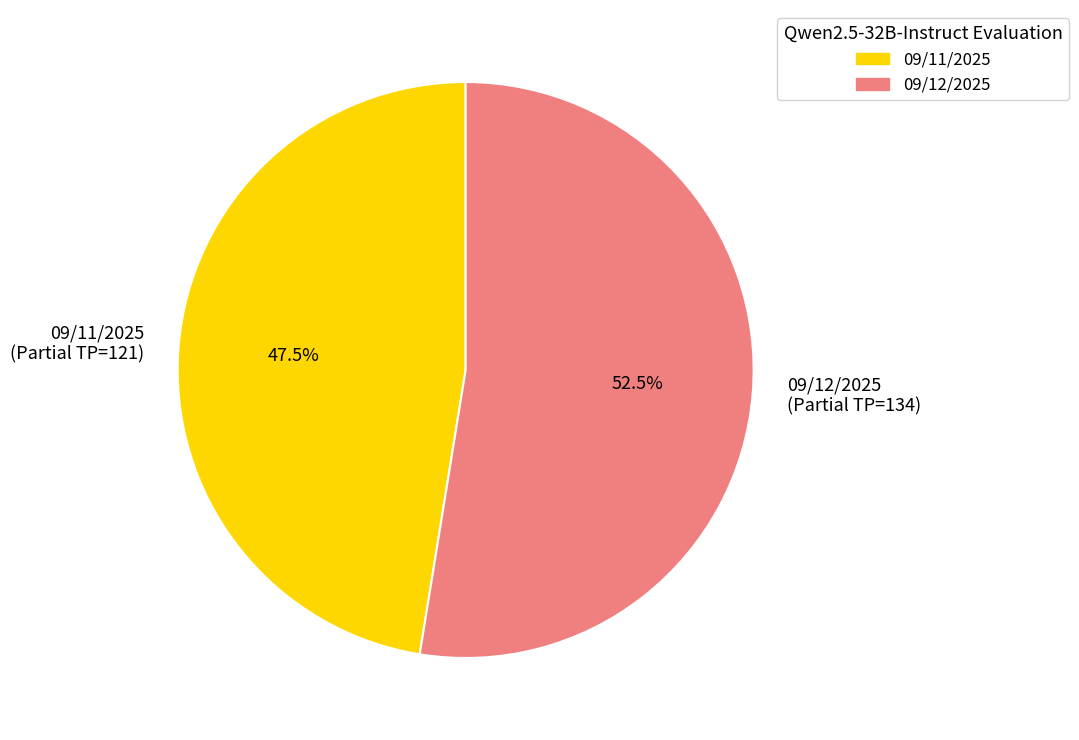

What is the total percentage of 09/11/2025 (Partial TP=121) and 09/12/2025 (Partial TP=134)?

100.0%